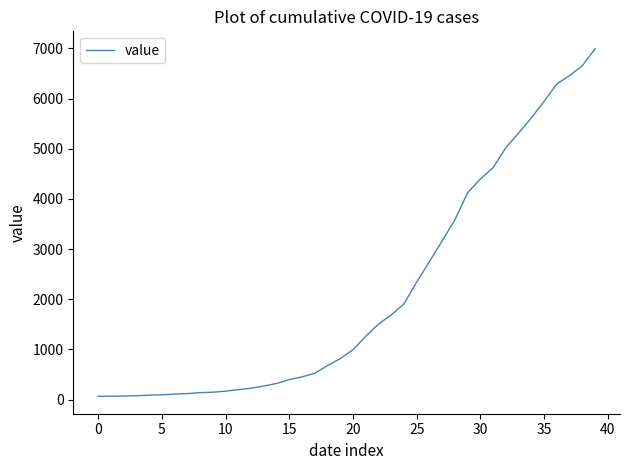

What is the maximum value shown in the chart?

6995